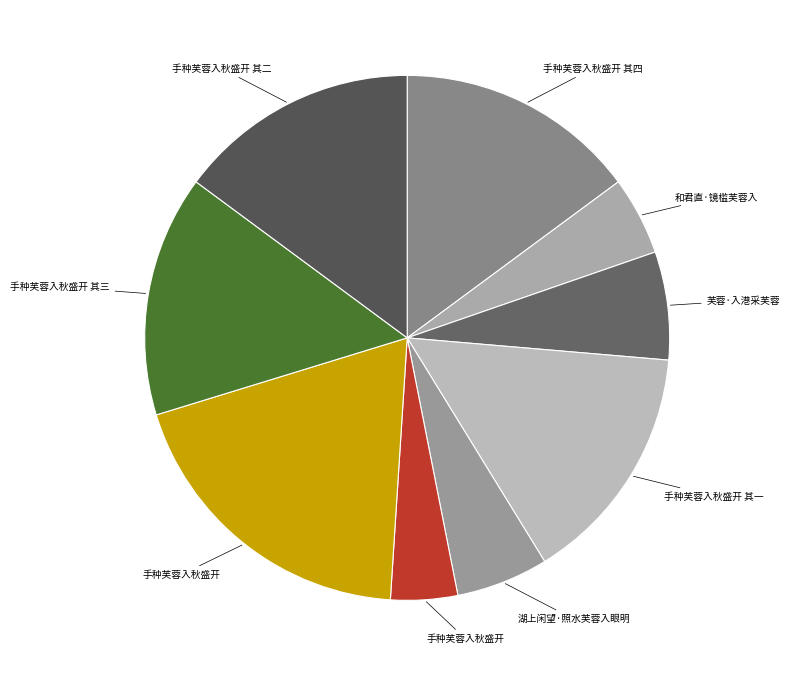

What is the smallest slice in the pie chart?

手种芙蓉入秋盛开